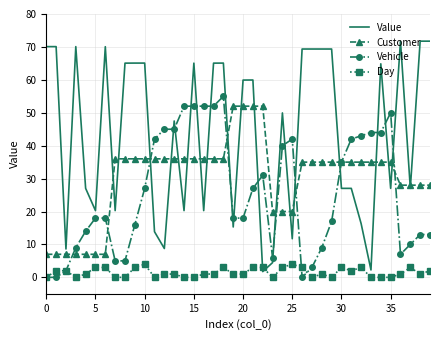

Which series ends up on top after the final intersection of Customer and Value?

Value